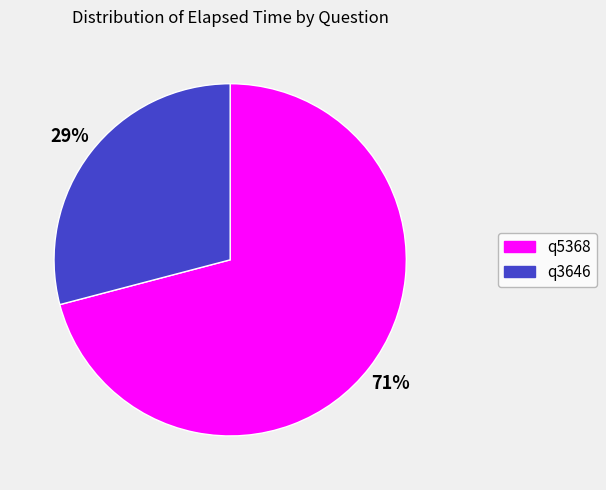

Is the sum of q3646 and q5368 greater than half?

Yes